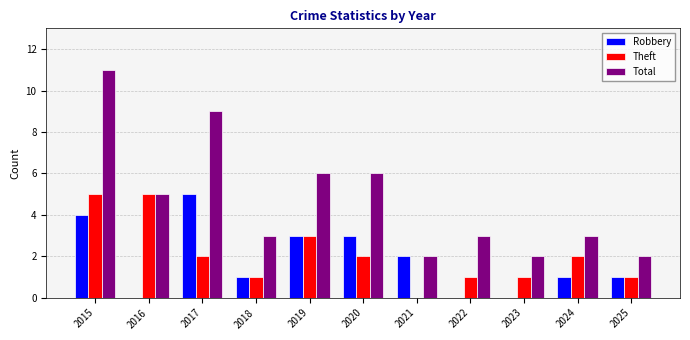

How many groups of bars are there?

11